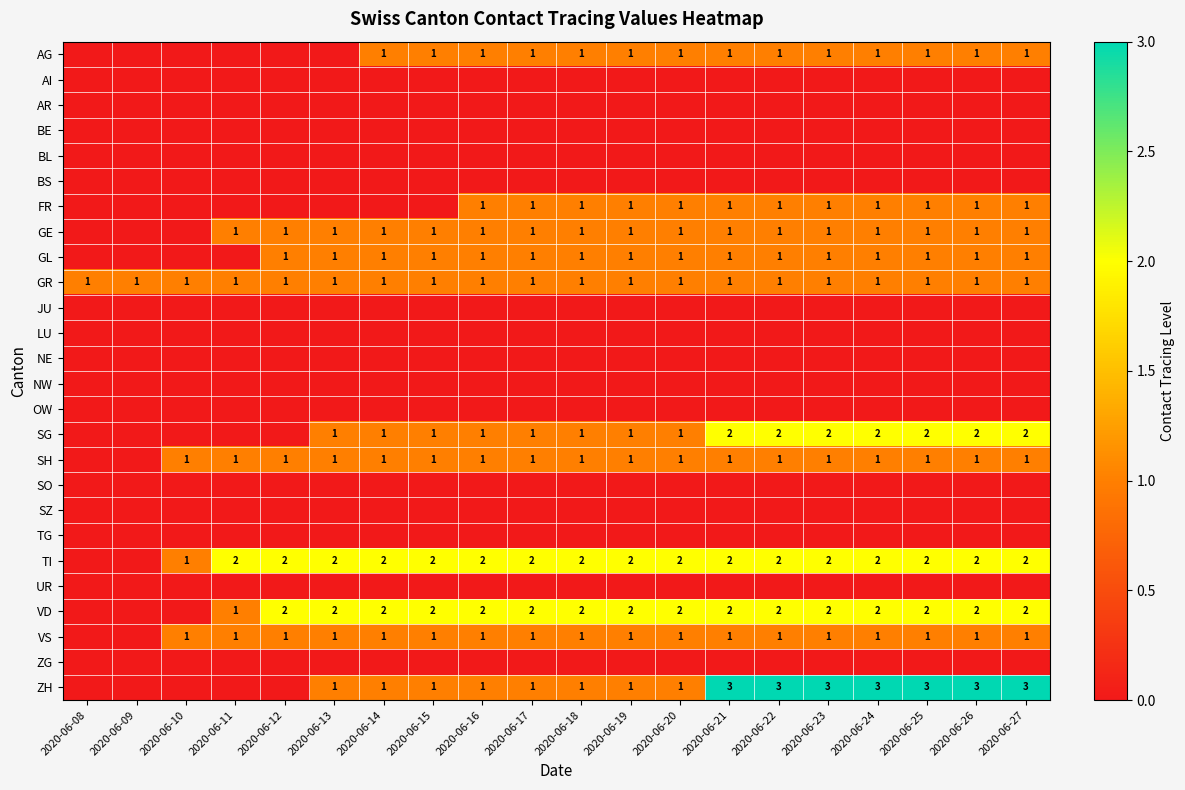

The value of VS at 2020-06-11 is 1. True or false?

True